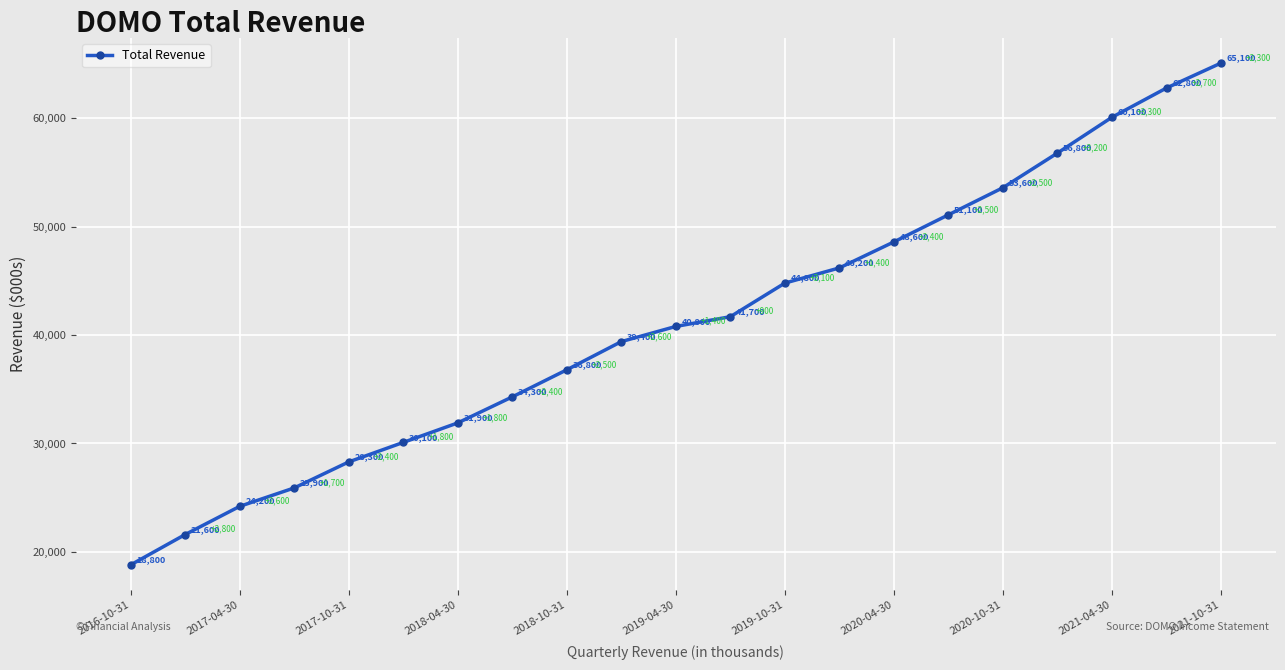

Is this an area chart (filled region under the line)?

No